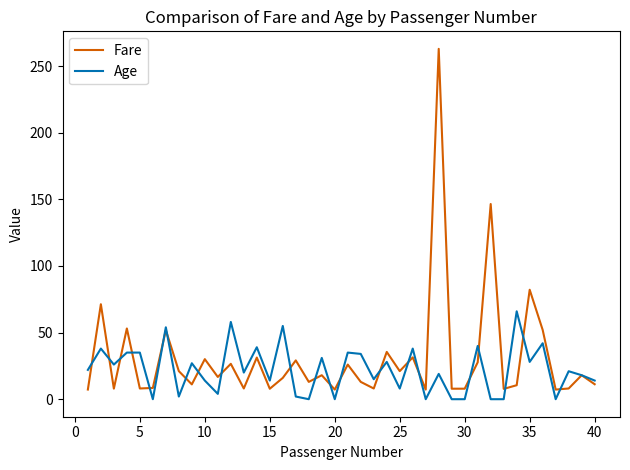

Rank the series by their maximum value, from highest to lowest.

Fare, Age